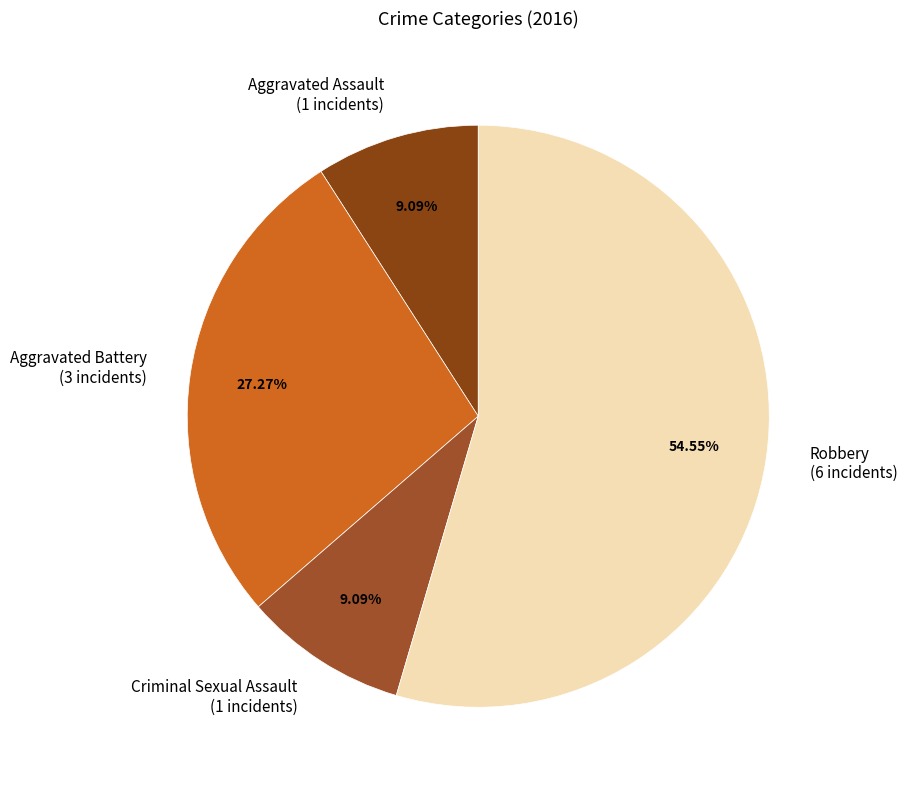

How many slices are in this pie chart?

4